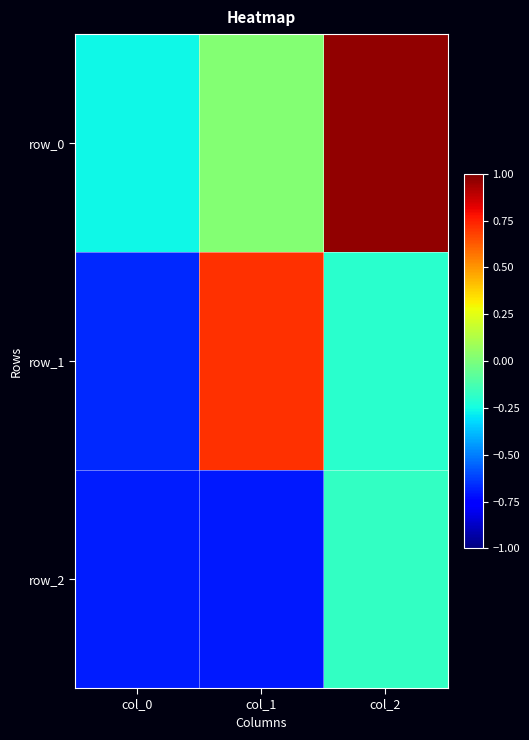

What is the difference between the highest and lowest values at col_0?

0.4